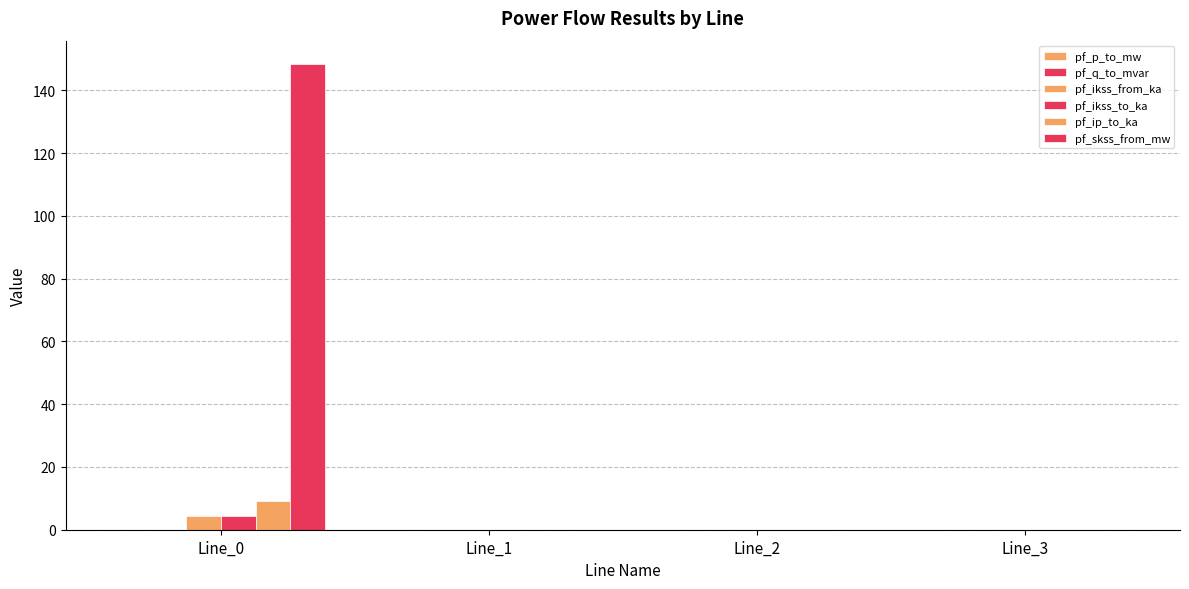

How many categories are shown in the chart?

4